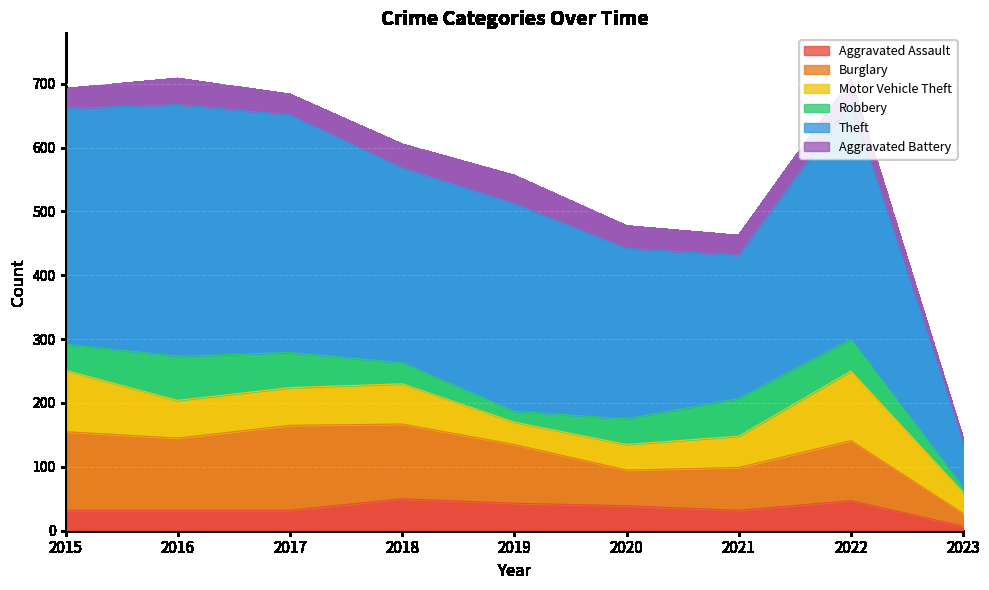

What is the sum of all Robbery values?

372